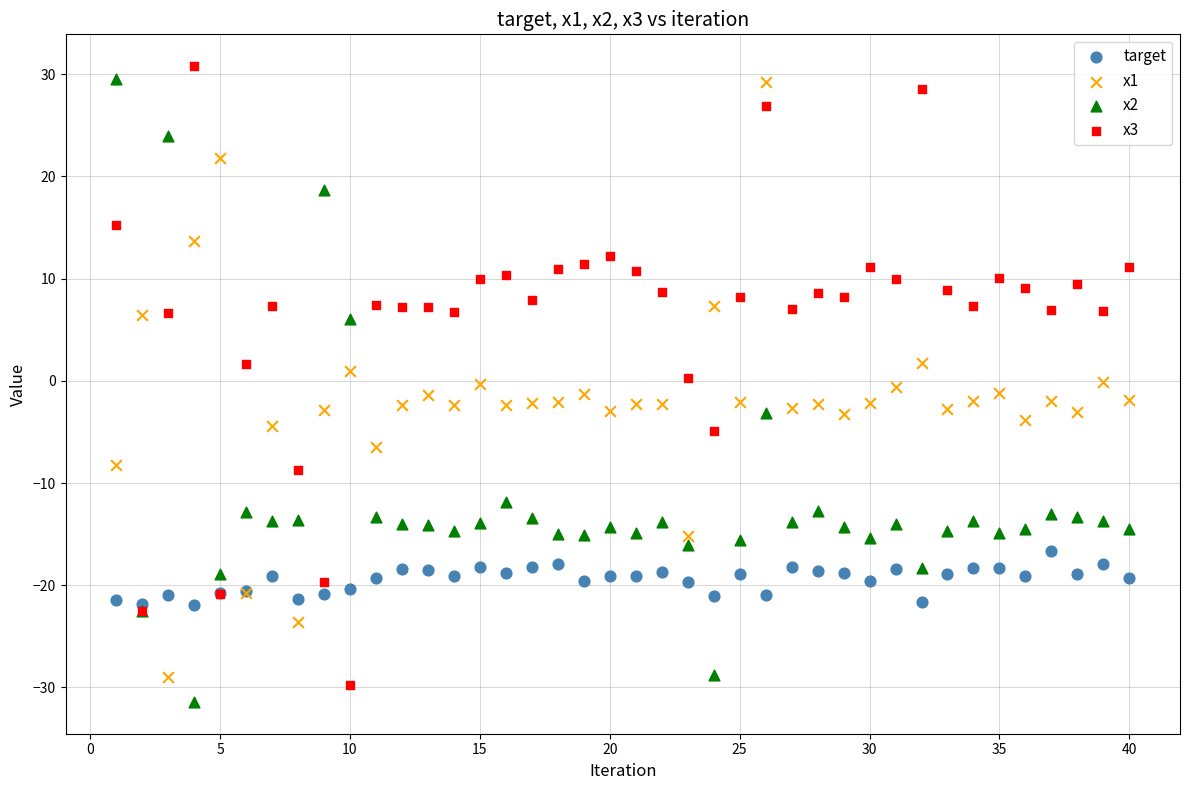

What is the X range (max minus min) for the scatter plot?

39.0